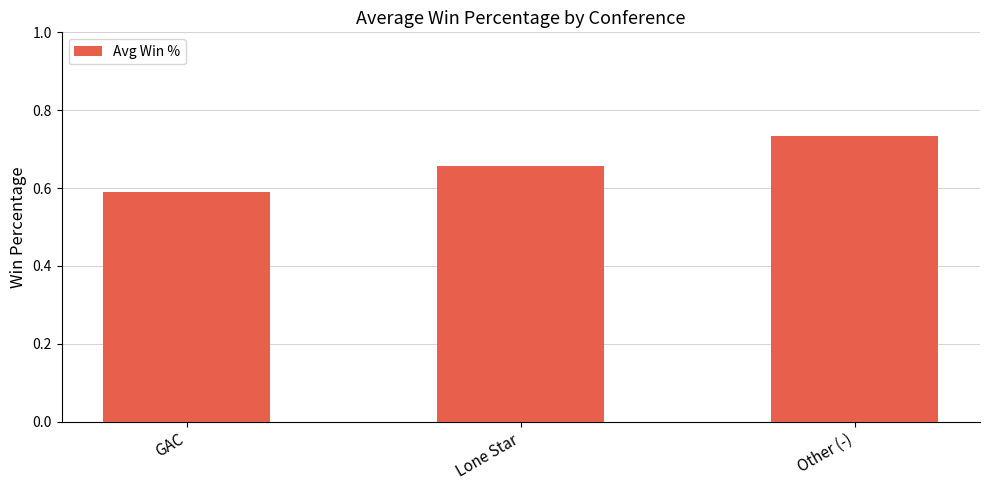

How many bars are there in total?

3